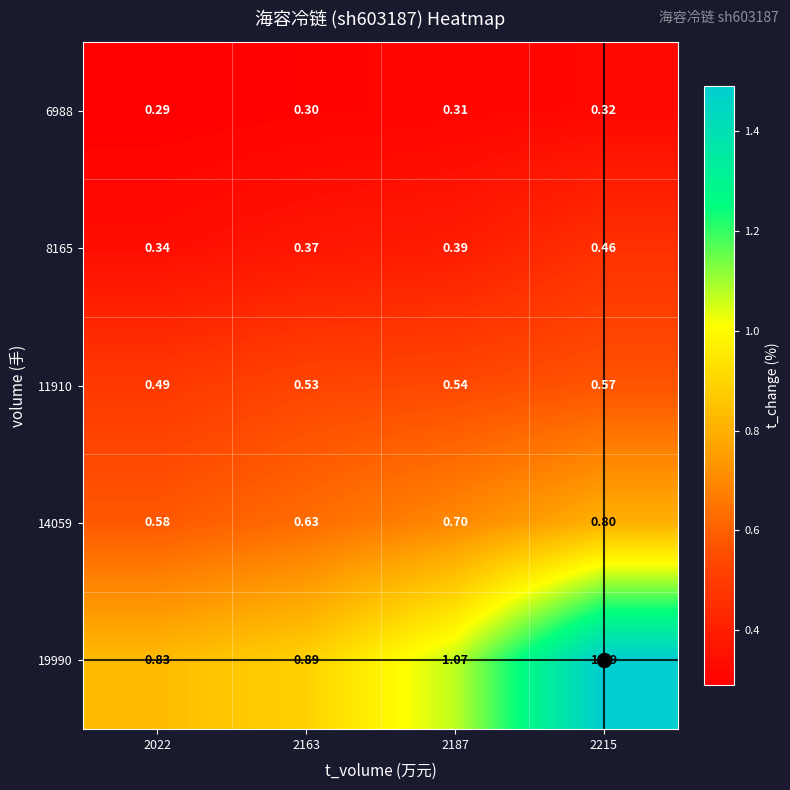

At how many categories does at least one series exceed 1?

2